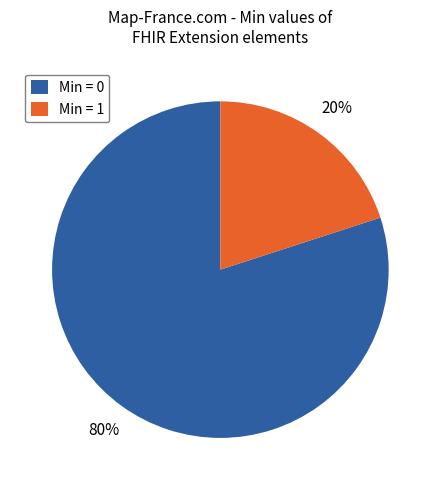

To the nearest percent, what is the difference between the largest and smallest slice percentages?

60%